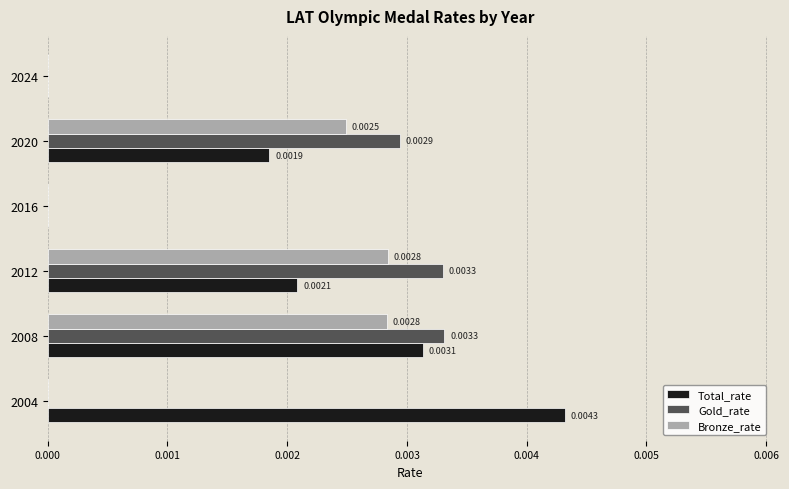

Which series has the largest total across all categories?

Total_rate